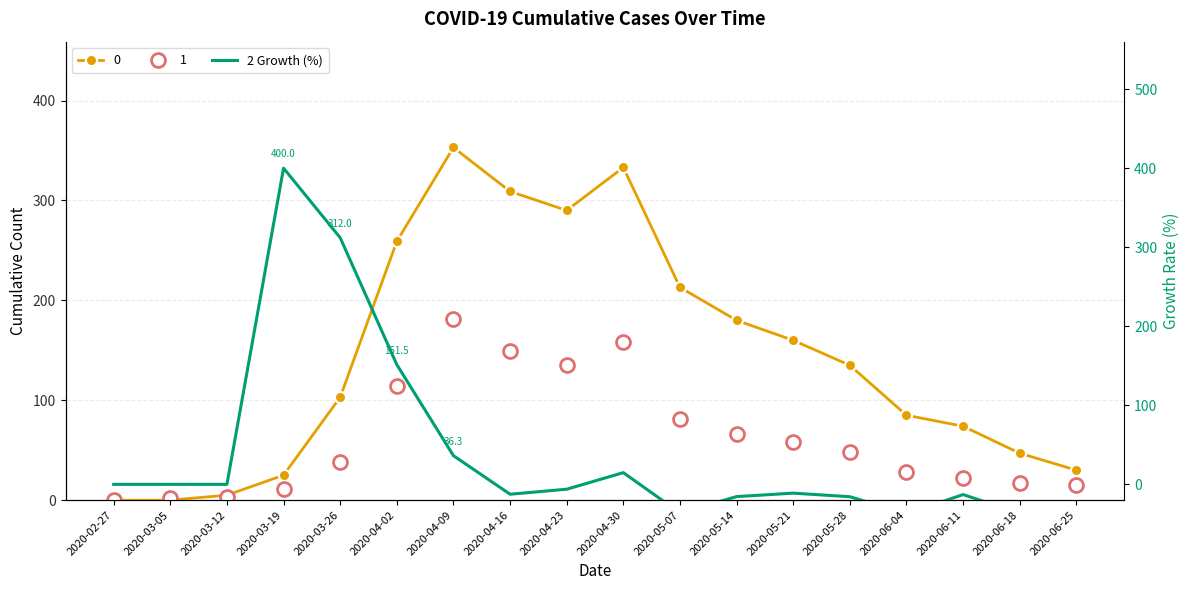

At which category does the chart reach its minimum across all series?

2020-06-04